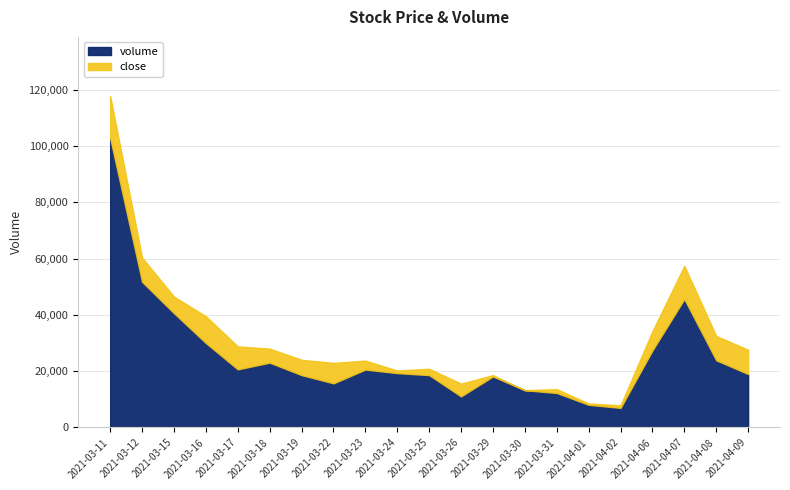

List the labels in order of value, largest first.

2021-03-11, 2021-03-12, 2021-04-07, 2021-03-15, 2021-03-16, 2021-04-06, 2021-04-08, 2021-03-18, 2021-03-17, 2021-03-23, 2021-03-24, 2021-04-09, 2021-03-19, 2021-03-25, 2021-03-29, 2021-03-22, 2021-03-30, 2021-03-31, 2021-03-26, 2021-04-01, 2021-04-02